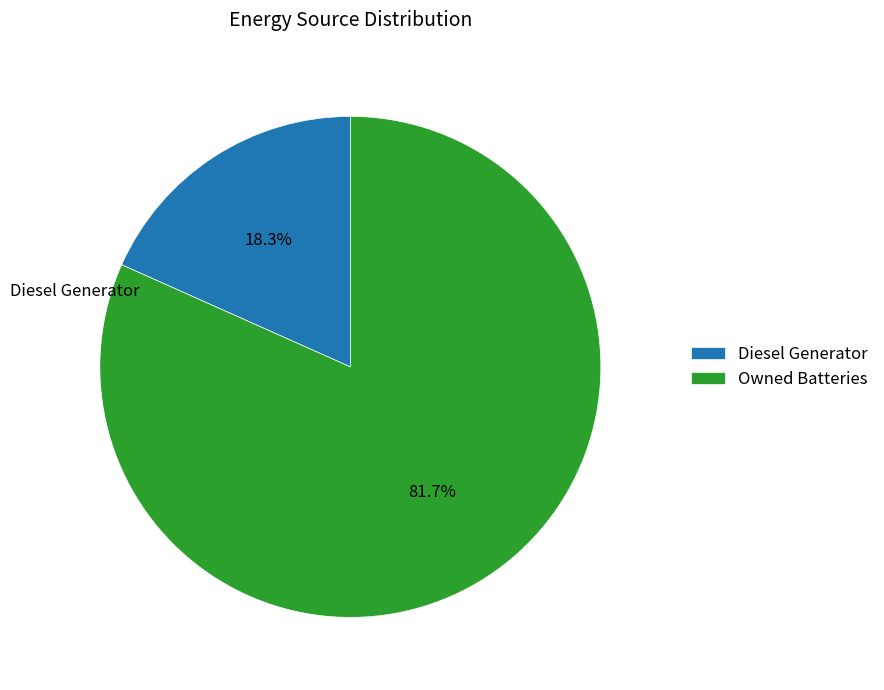

The Owned Batteries slice represents 82% of the pie. True or false?

True